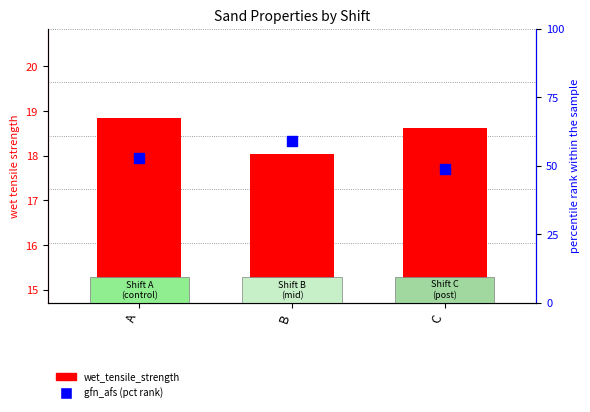

At how many categories does at least one series exceed 54?

1